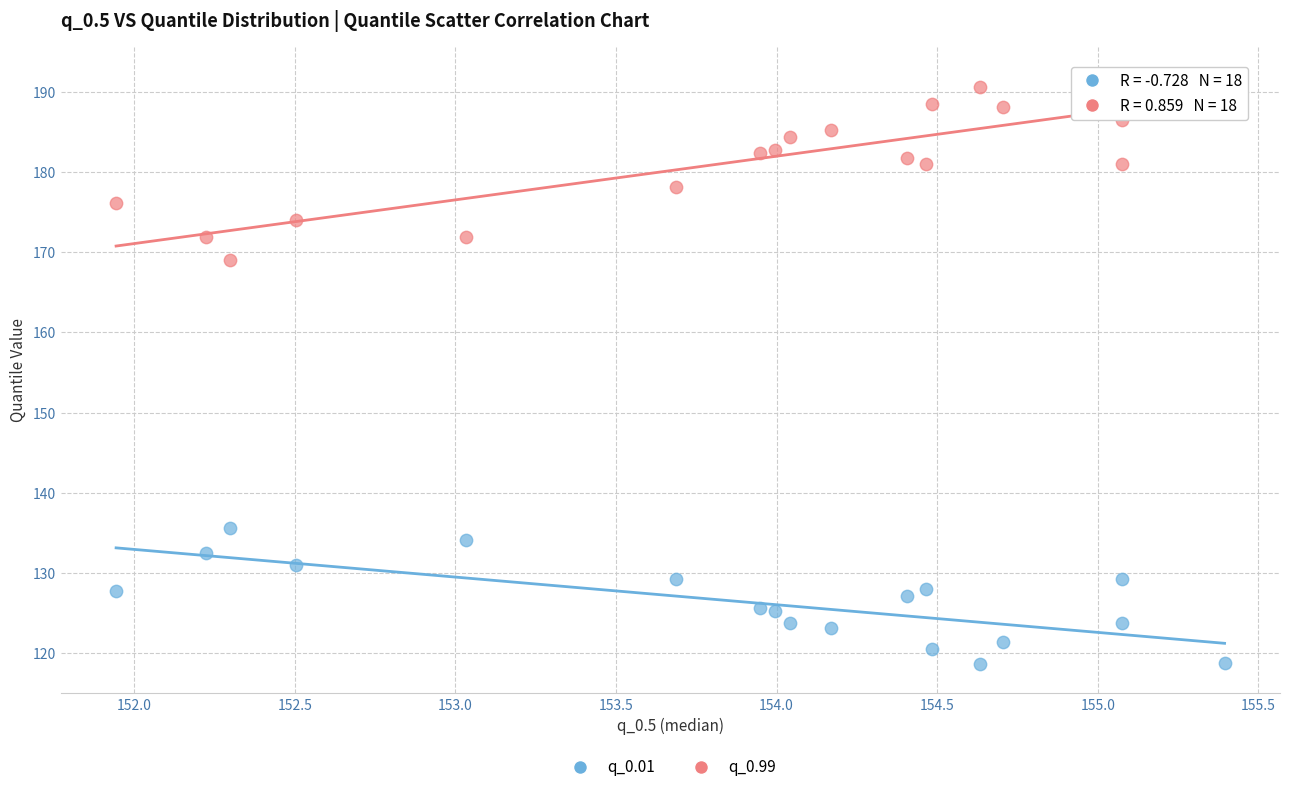

What are all the series names shown in the legend?

q_0.01, q_0.99